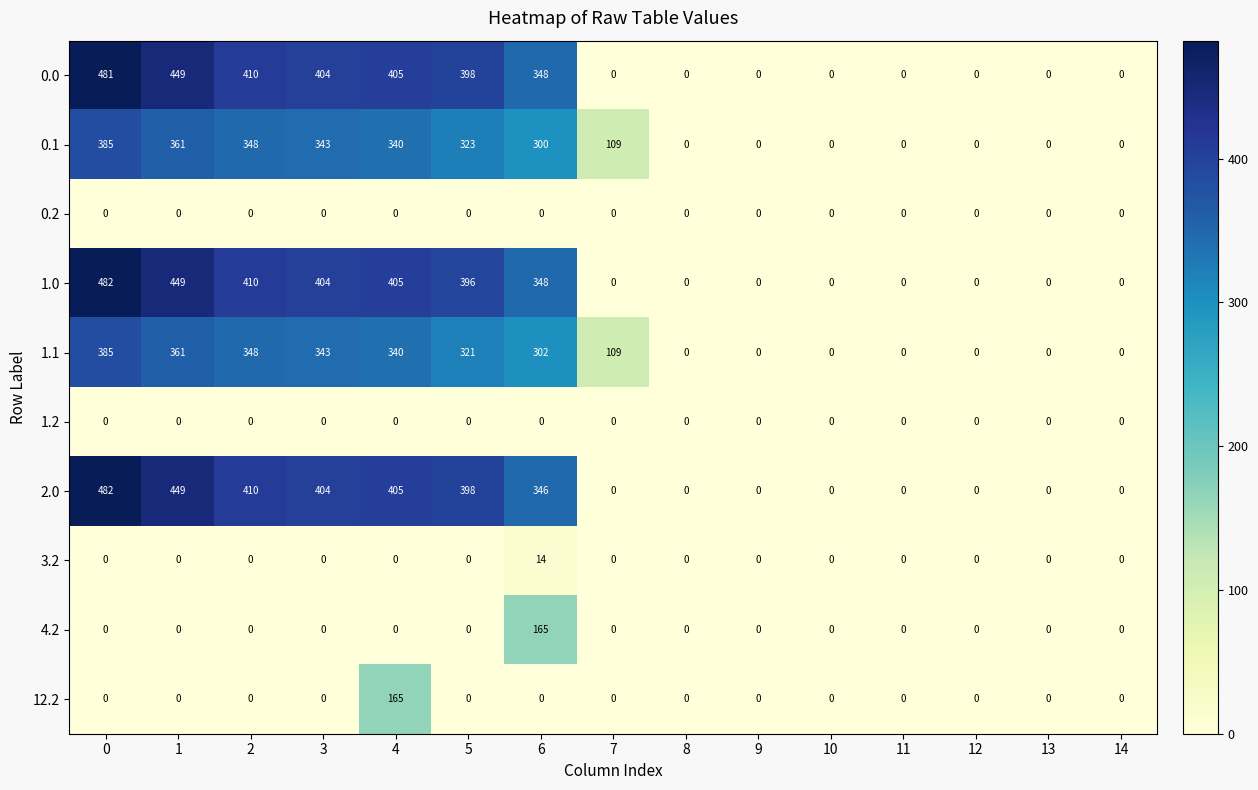

The 0.1 series shows 361 at 1. True or false?

True